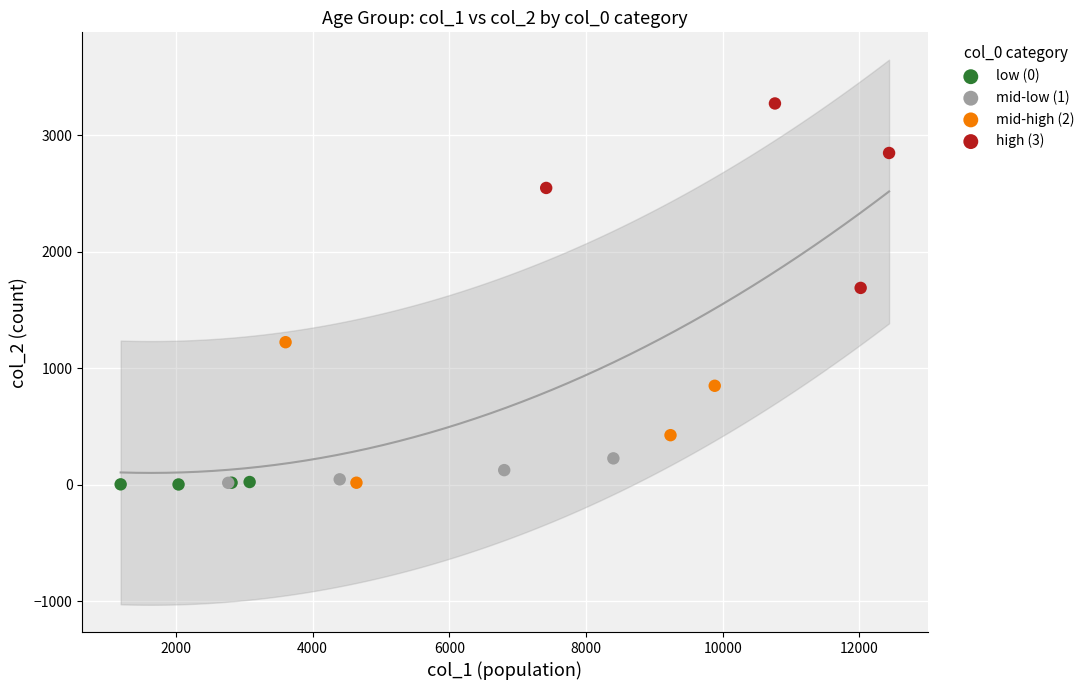

What are all the series names shown in the legend?

low (0), mid-low (1), mid-high (2), high (3)